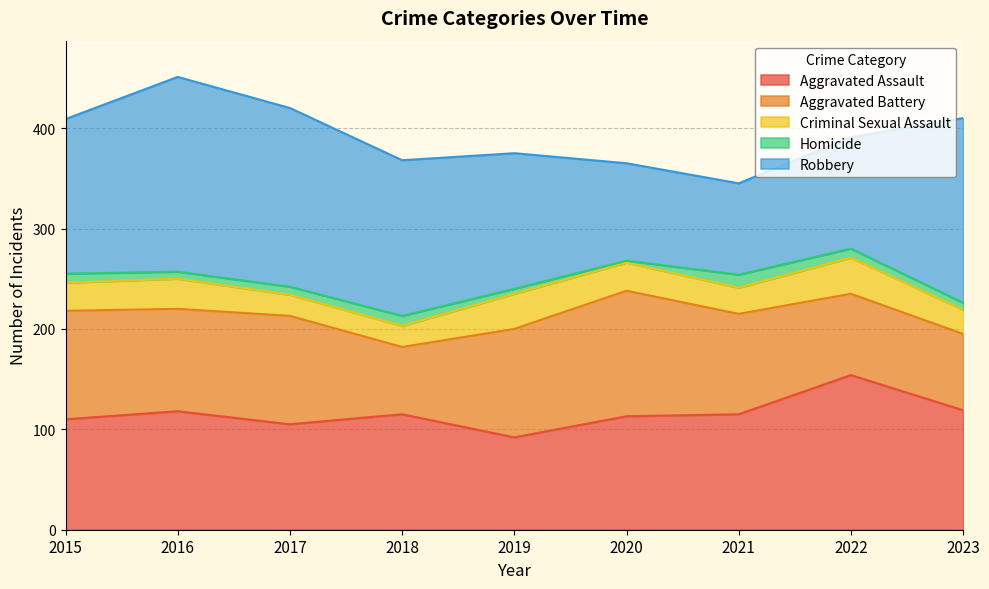

What is the difference between the highest and lowest values at 2017?

170